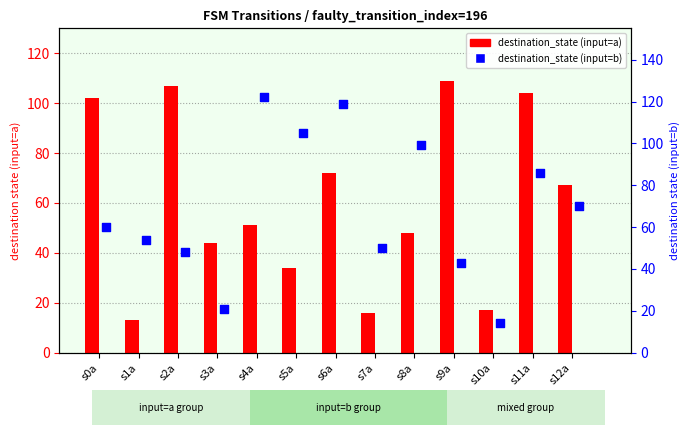

At how many categories does at least one series exceed 21?

12